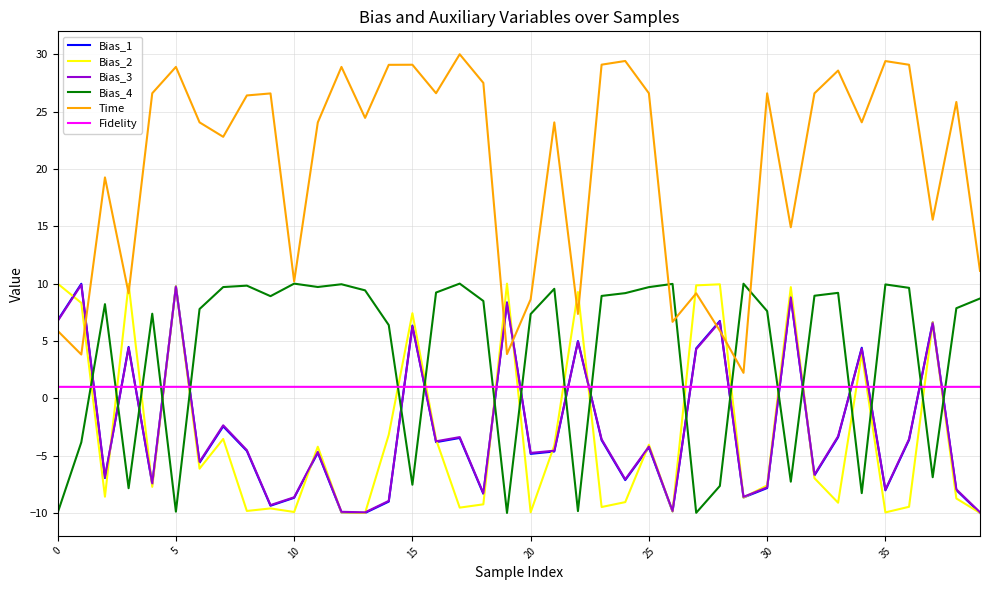

In Bias_4, how many points are higher than both neighbors (excluding endpoints)?

11